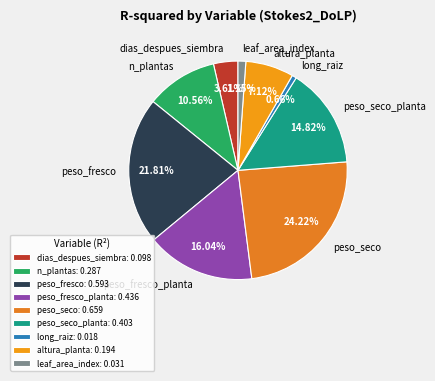

To the nearest percent, what portion does altura_planta represent?

7%